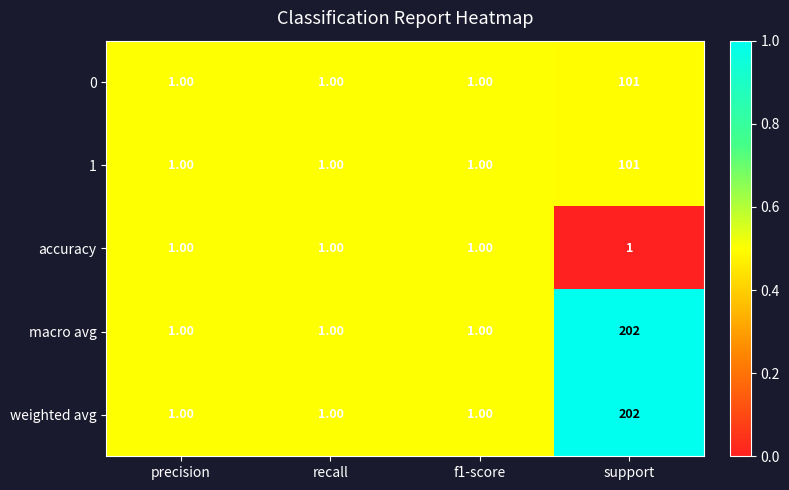

Is the value of accuracy at f1-score greater than the value of 1 at support?

No